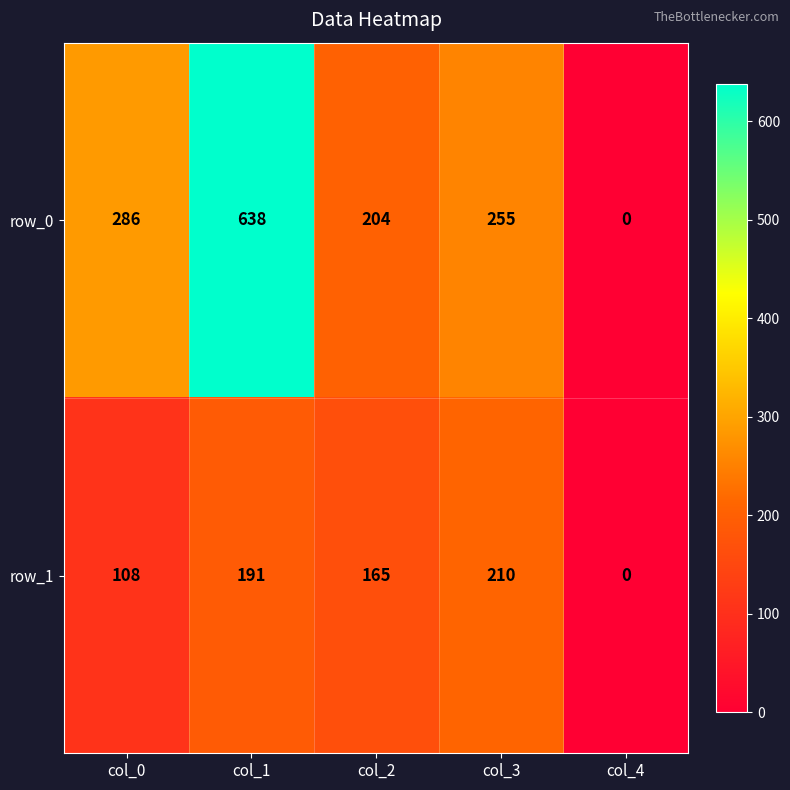

At which category is the sum across all series the highest?

col_1